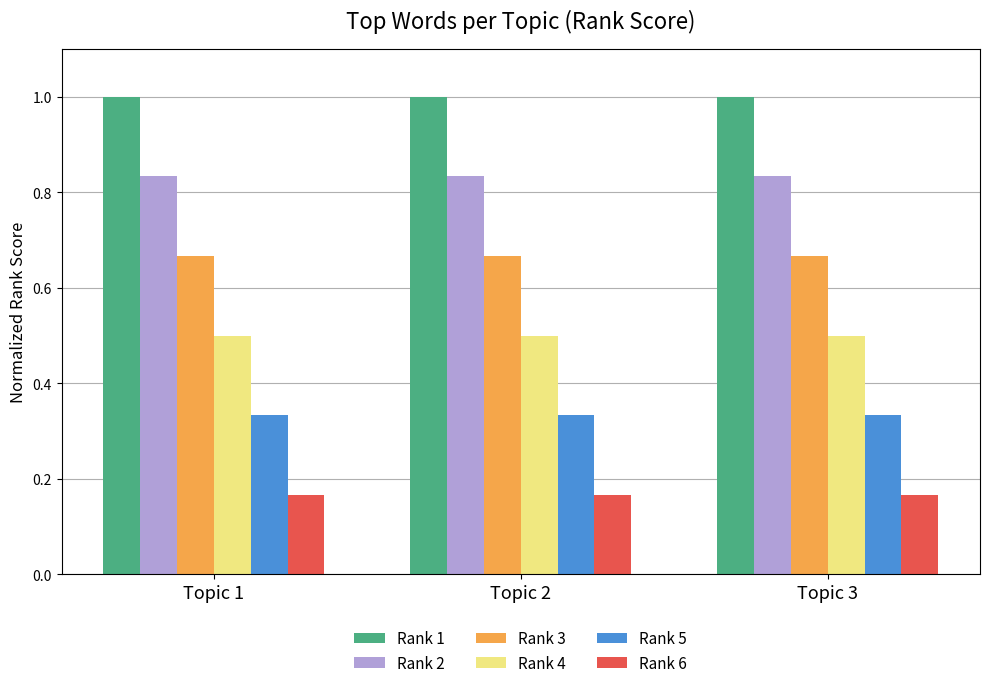

The value of Rank 1 at Topic 1 is 1.0. True or false?

True